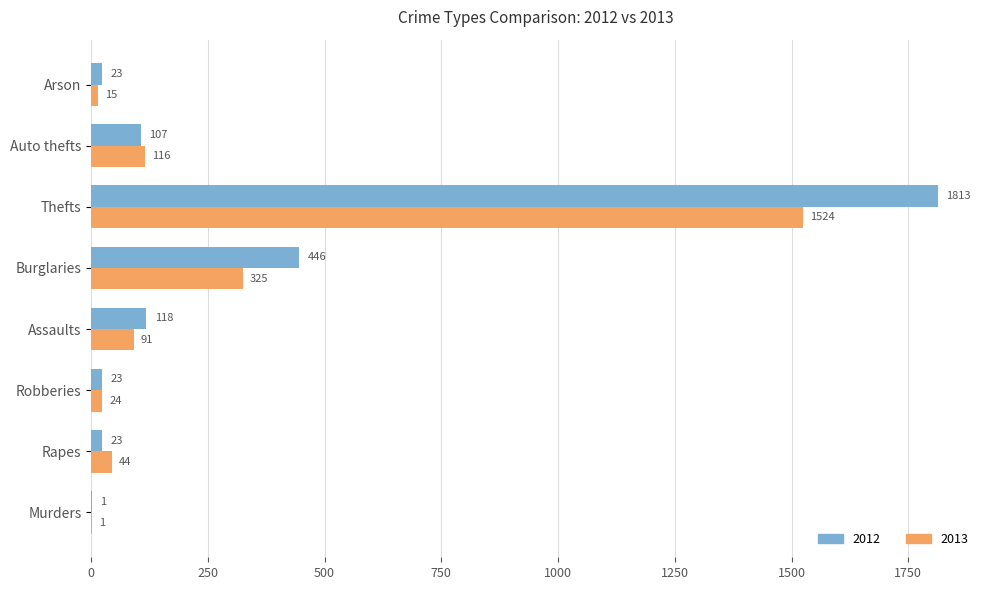

Is it true that 2012 equals 446 at Burglaries?

True